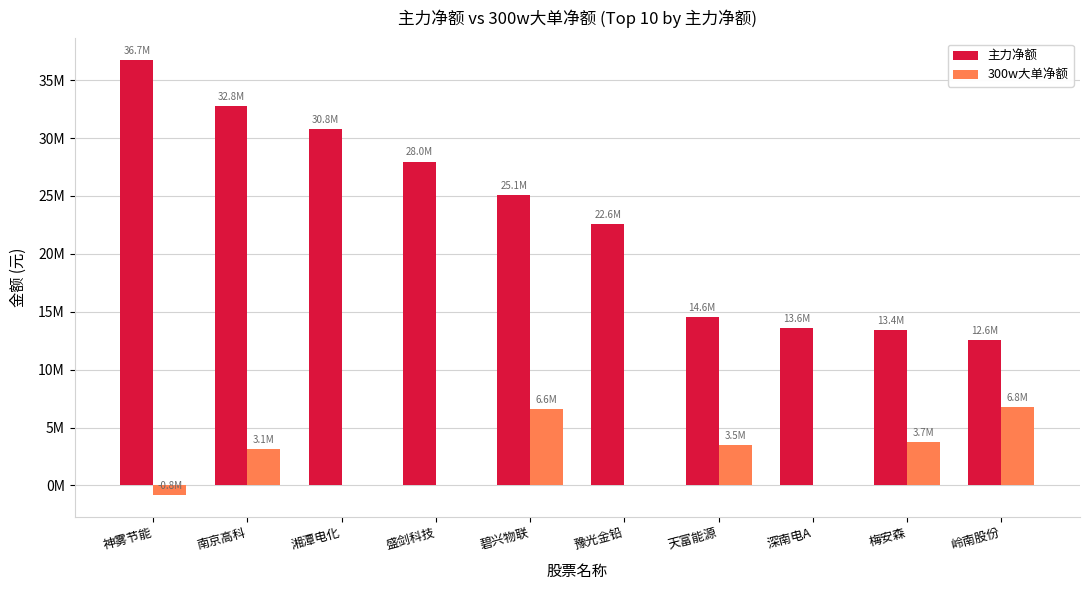

Rank the series at 神雾节能 from lowest to highest value.

300w大单净额, 主力净额